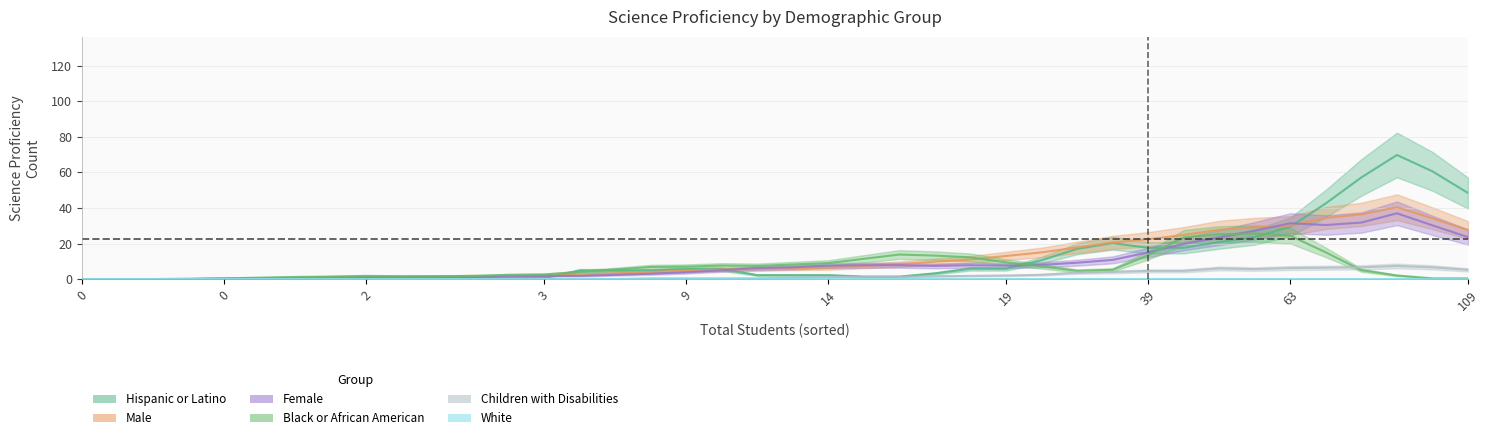

How many distinct data groups are displayed?

6